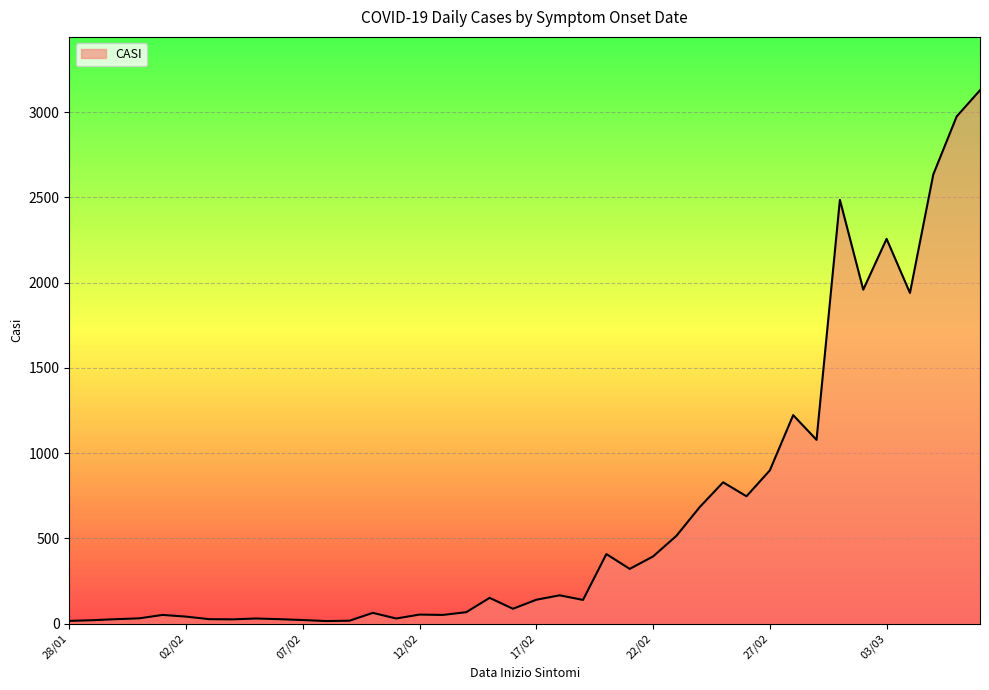

What is the difference between the maximum and minimum values?

3114